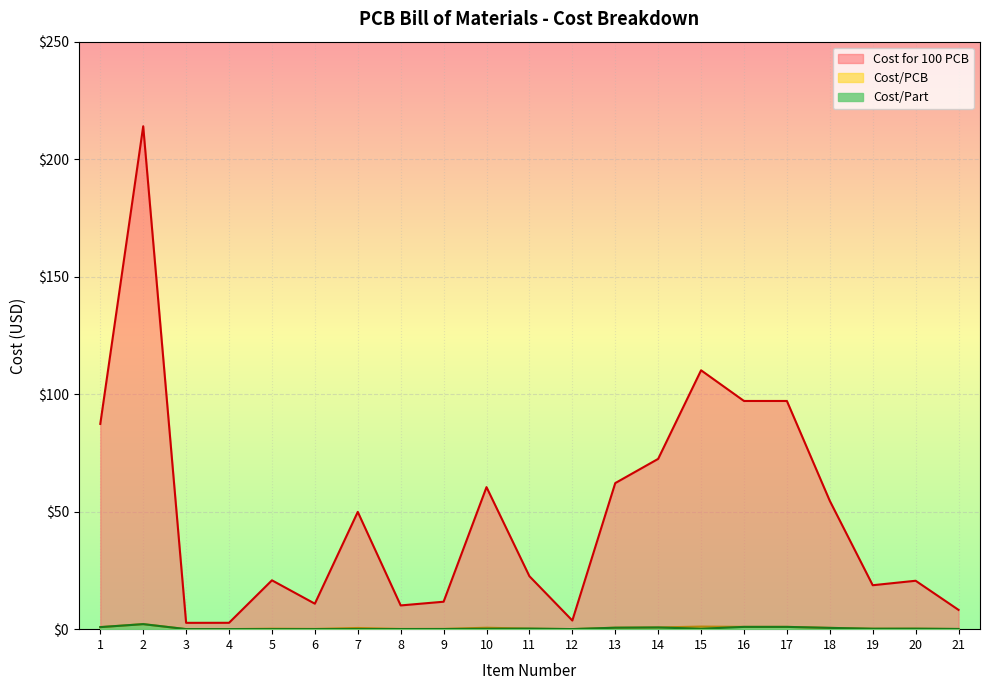

Is the value of Cost/Part at 3 greater than the value of Cost for 100 PCB at 16?

No